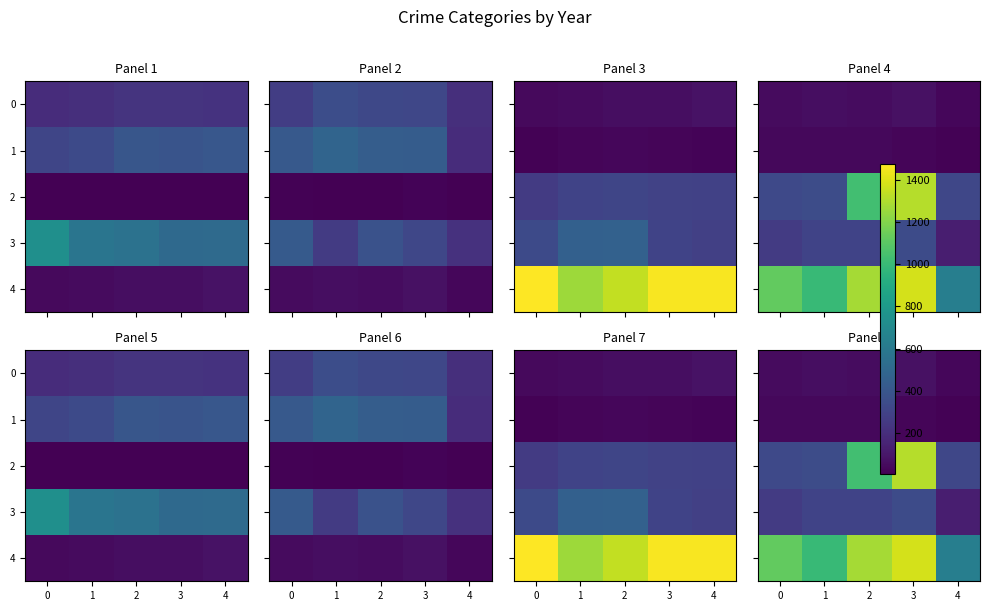

List the series in order of their peak value, highest first.

4, 2, 3, 0, 1